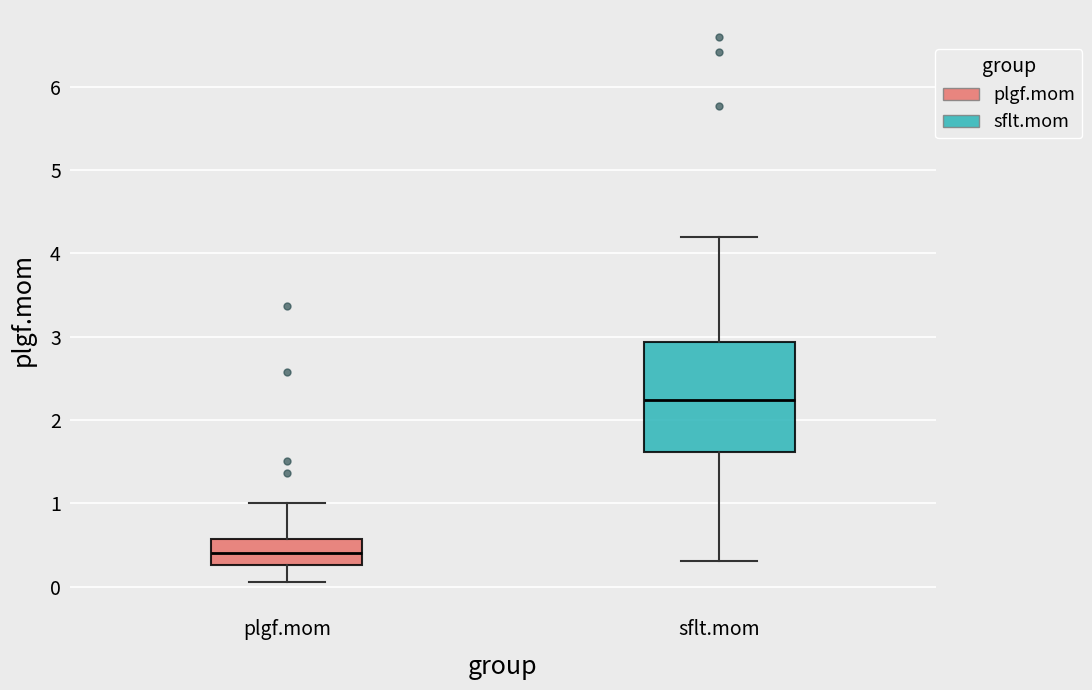

Reading left to right, transcribe this box plot: for each box, give where its median line is, the range the box spans, and where its two whiskers end, as read against the y-axis. The values are not printed on the chart, so give them approximately, as read against the axis.

plgf.mom: median 0.4, box 0.3 to 0.6, whiskers 0.1 to 1.0
sflt.mom: median 2.2, box 1.6 to 2.9, whiskers 0.3 to 4.2